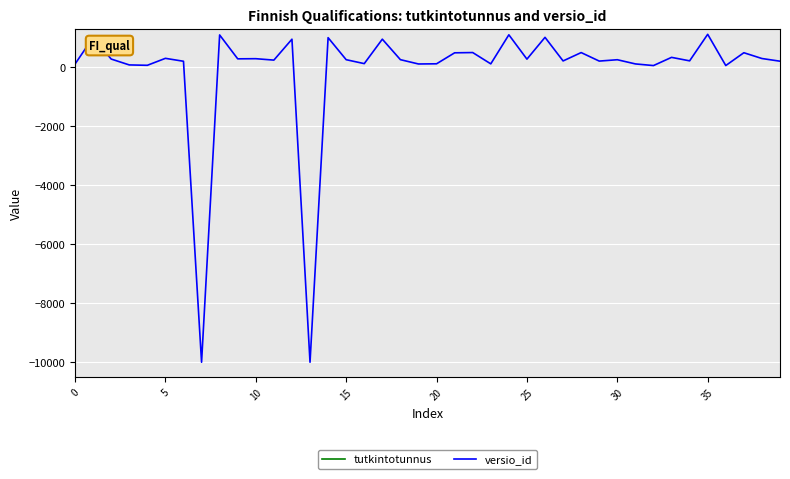

The versio_id series shows 255 at 37. True or false?

False